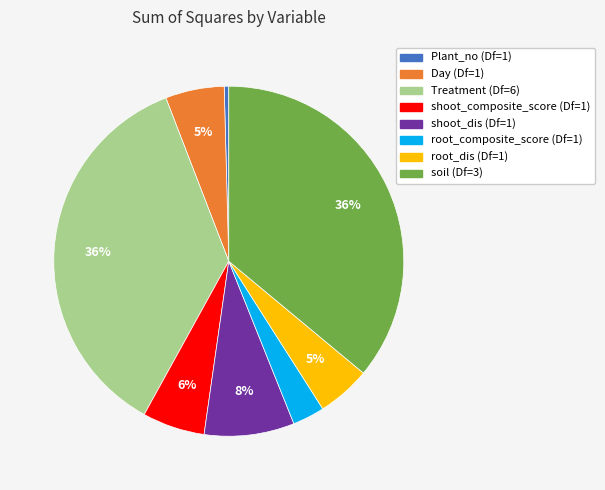

Do Plant_no (Df=1) and root_dis (Df=1) together represent more than half of the pie?

No